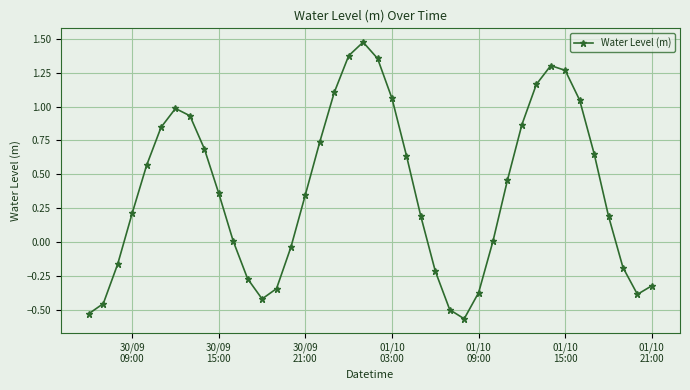

How many points are higher than both their immediate neighbors (excluding endpoints)?

3